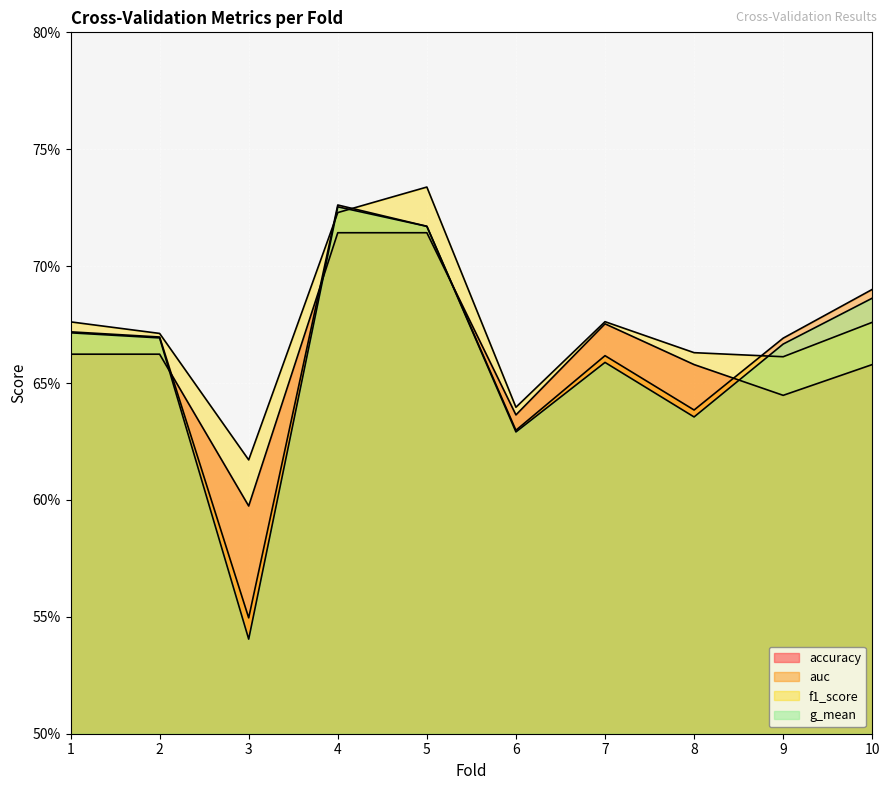

After their last crossing, which series has the higher values: f1_score or g_mean?

g_mean